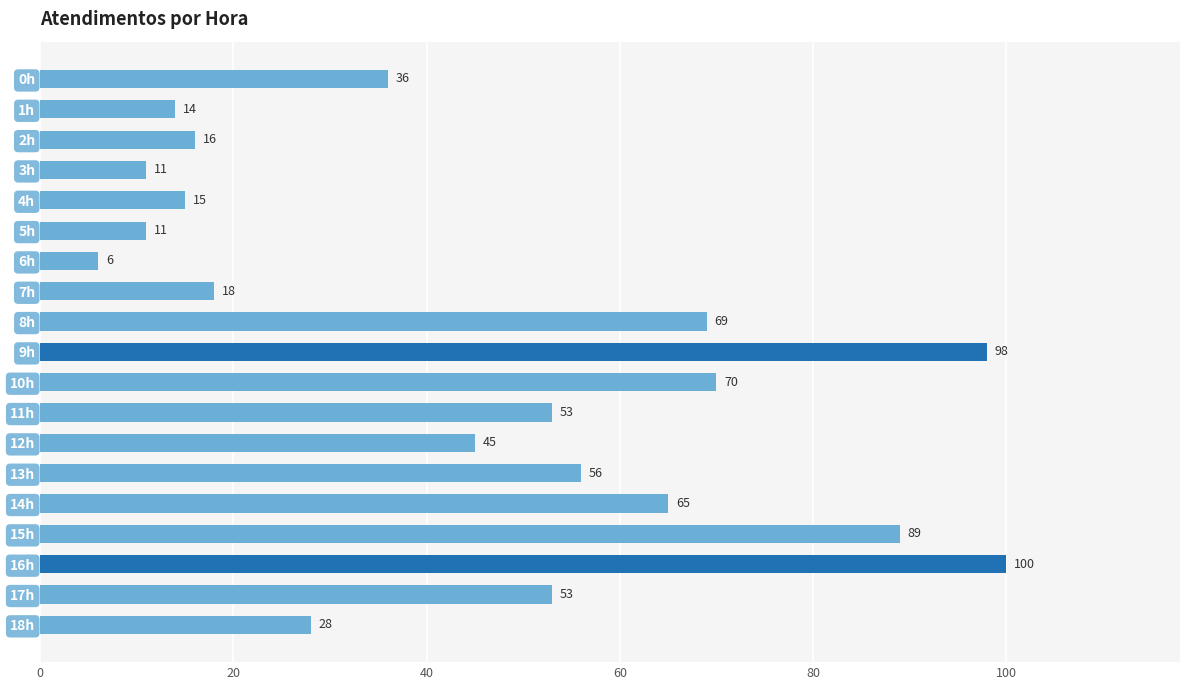

Read the value at 18h, to the nearest 10.

30